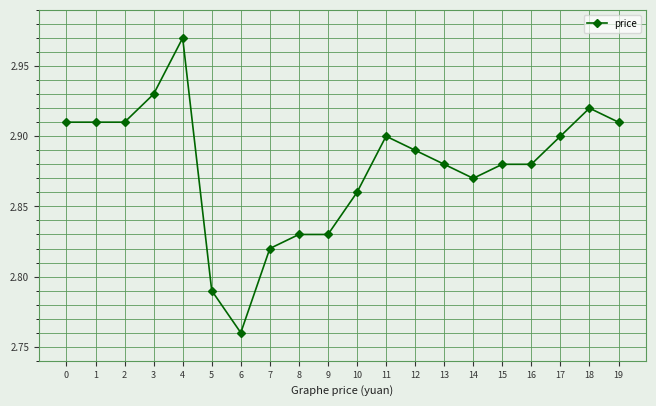

How many categories are shown in the chart?

20